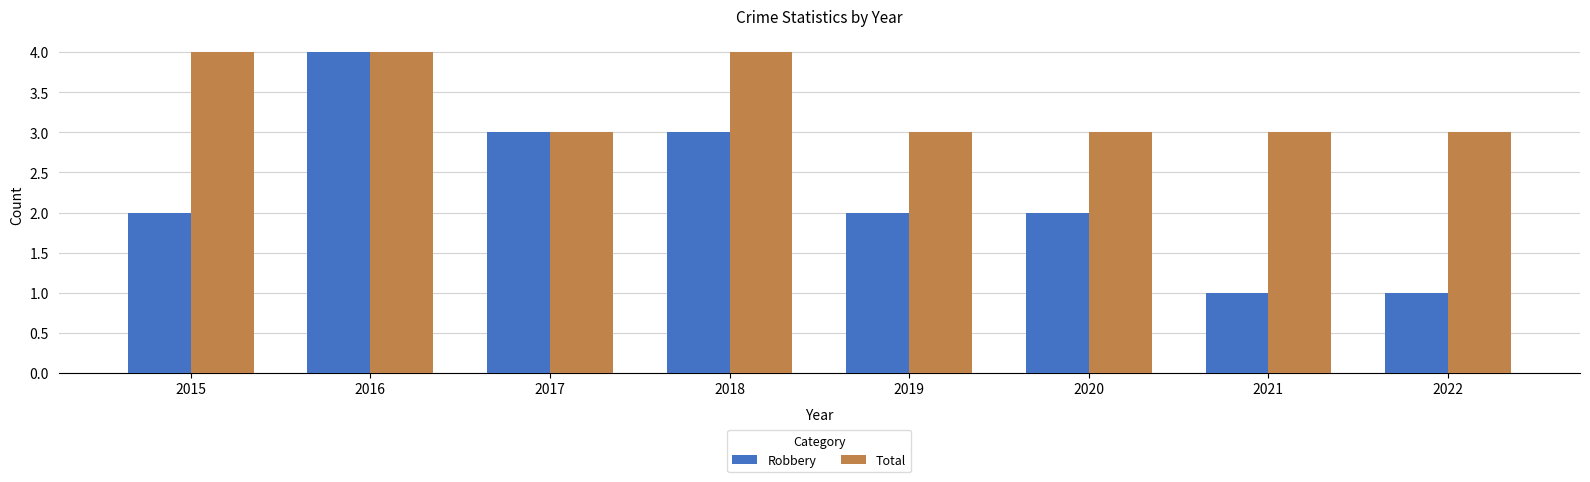

Which series has the widest spread of values?

Robbery